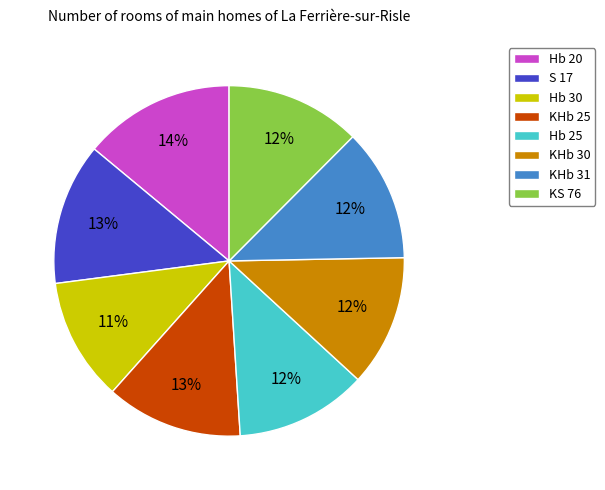

Is the sum of Hb 25 and Hb 20 greater than half?

No